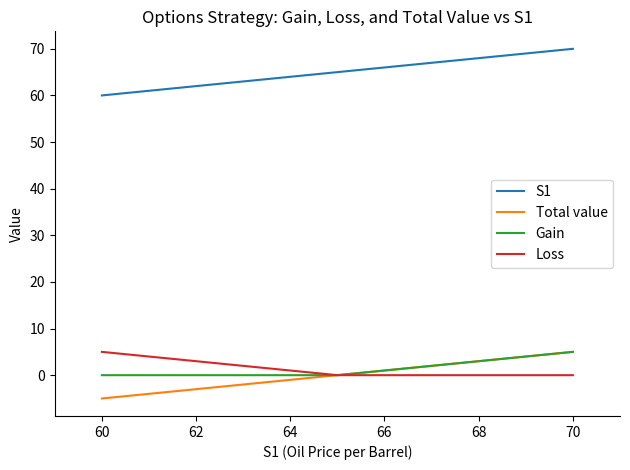

What is the minimum value shown in the chart?

-5